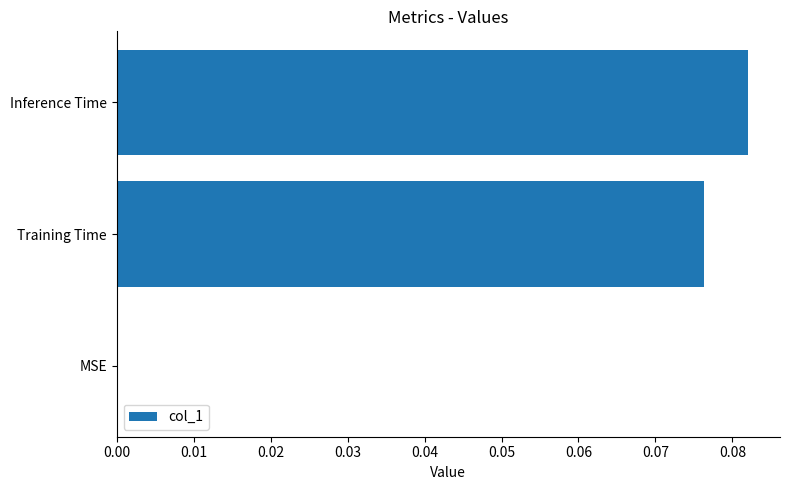

Is it true that the value at Training Time is 0.0?

False